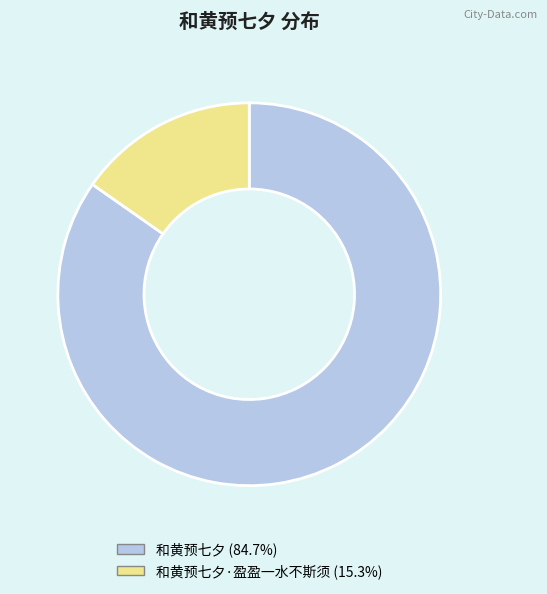

Is there any slice that represents more than half of the pie?

Yes